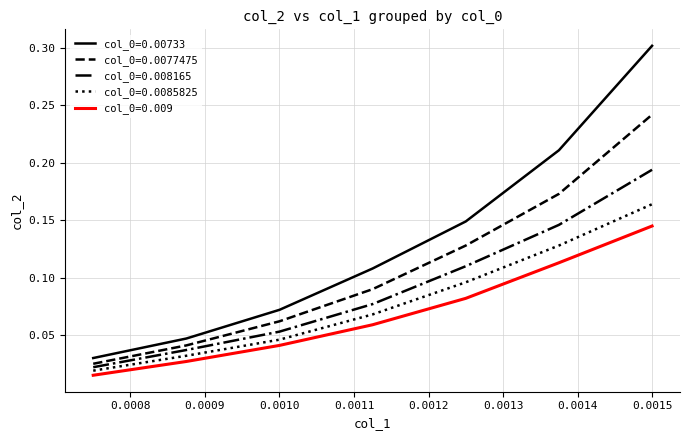

True or false: col_0=0.009 and col_0=0.00733 cross at least once.

False